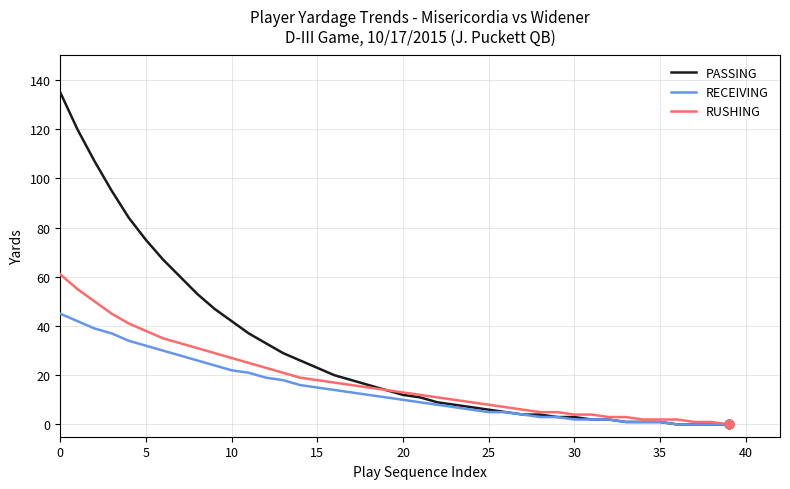

Which series has the largest total across all categories?

PASSING